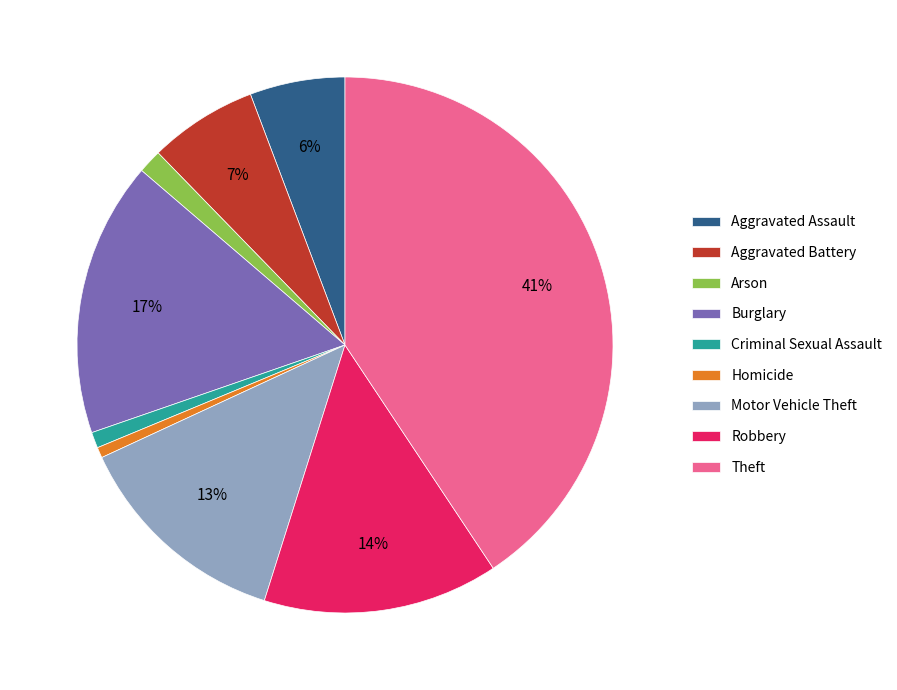

Which category has the biggest portion of the pie?

Theft